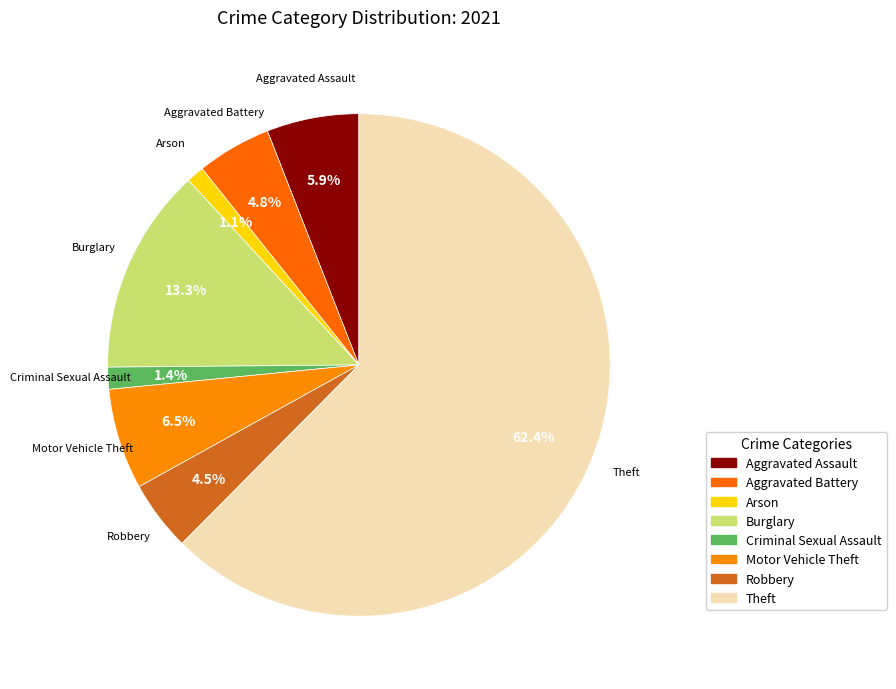

What percentage is the Aggravated Assault slice, to the nearest percent?

6%